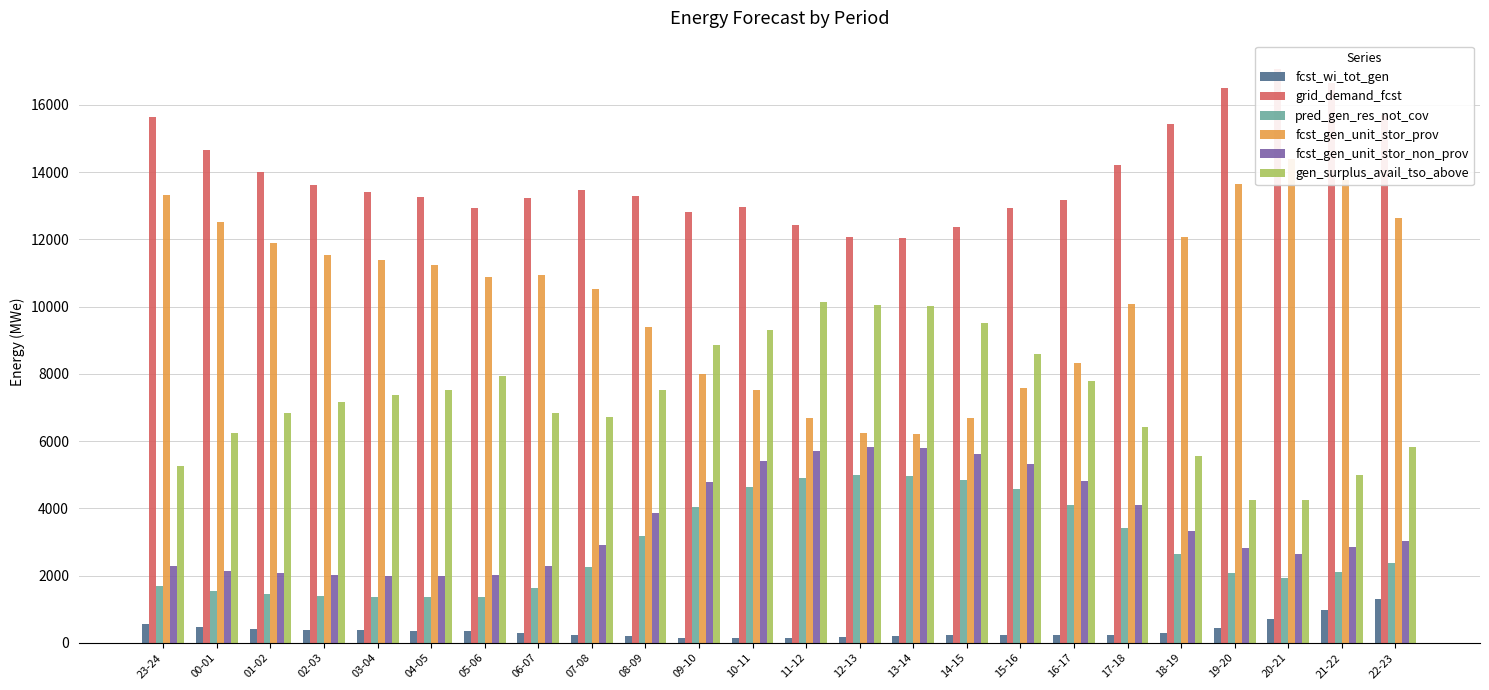

The value of fcst_wi_tot_gen at 07-08 is 52. True or false?

False